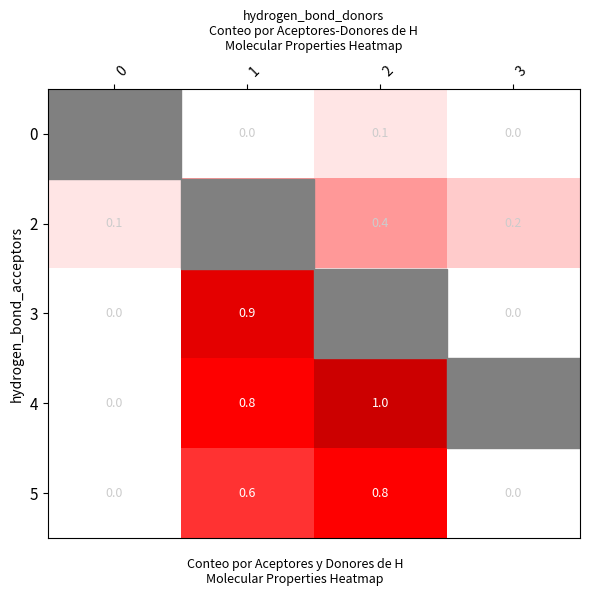

What is the difference between the second highest and minimum values in the 5 series?

0.6